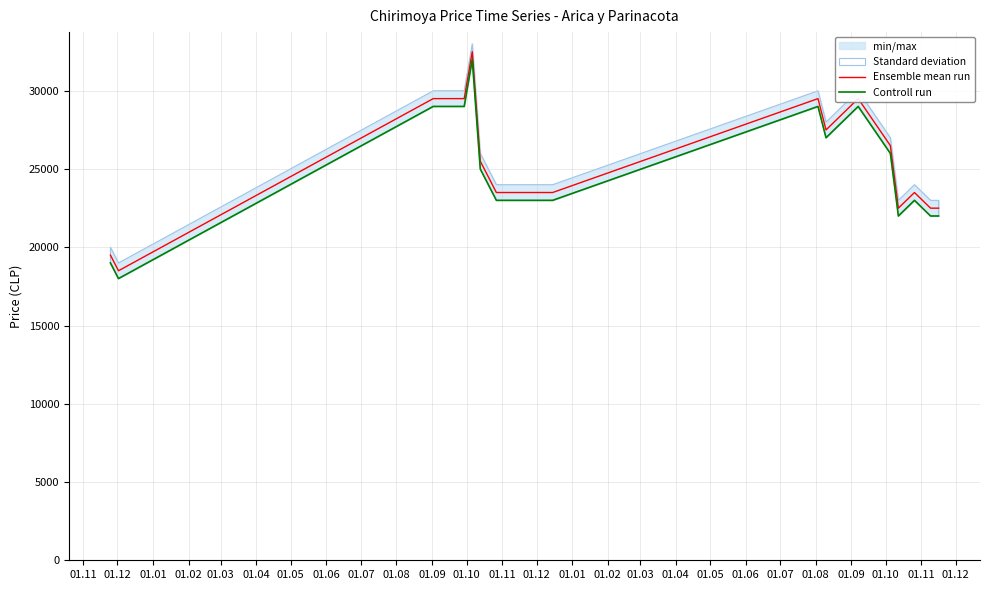

What is the greatest value displayed?

32500